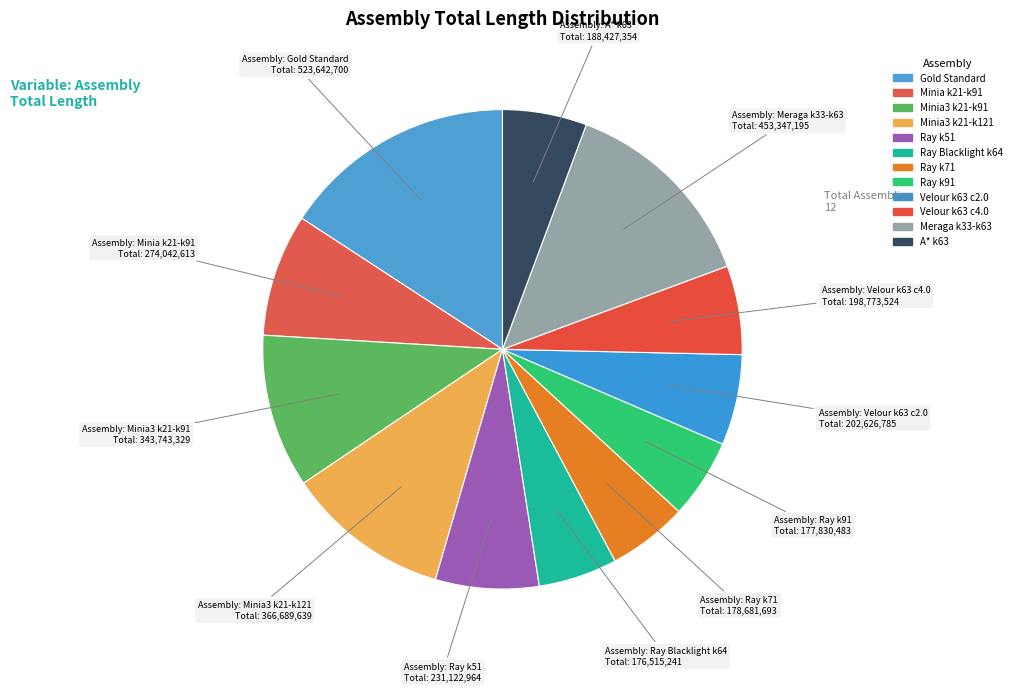

Approximately how many times larger is the value at Ray k91 compared to Minia3 k21-k91?

0.5